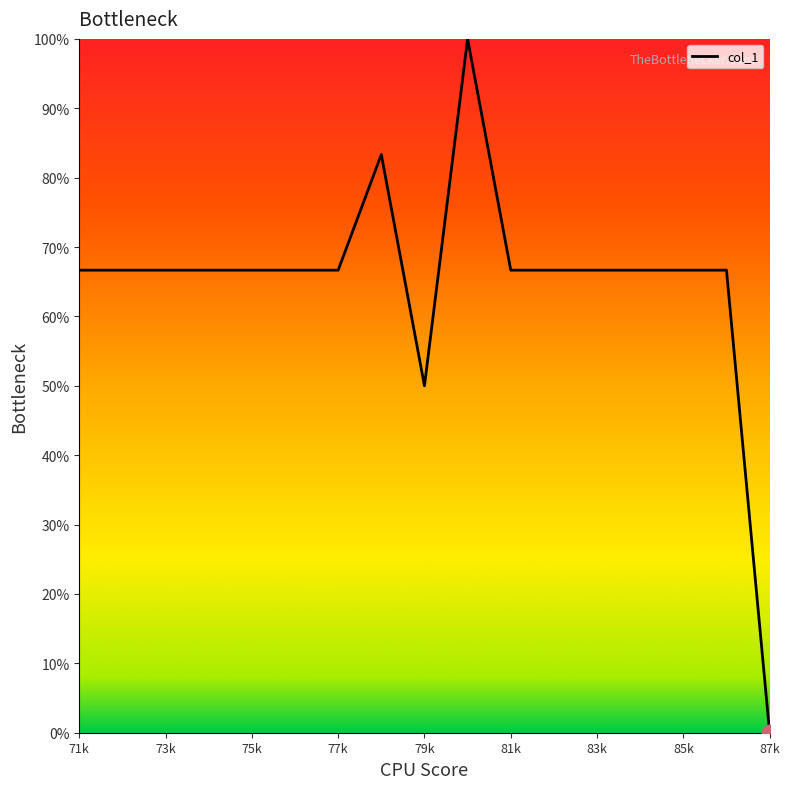

Reading right to left, what are all the values shown in this chart?

0.0	66.7	66.7	66.7	66.7	66.7	66.7	100.0	50.0	83.3	66.7	66.7	66.7	66.7	66.7	66.7	66.7